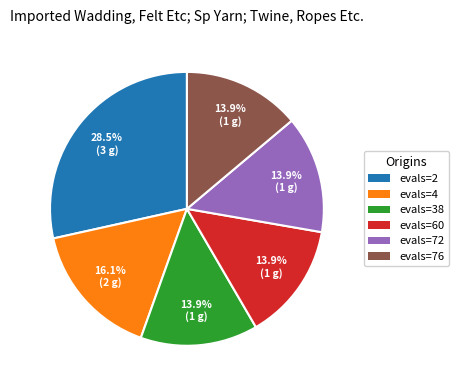

Approximately how many times larger is the value at evals=38 compared to evals=60?

1.0